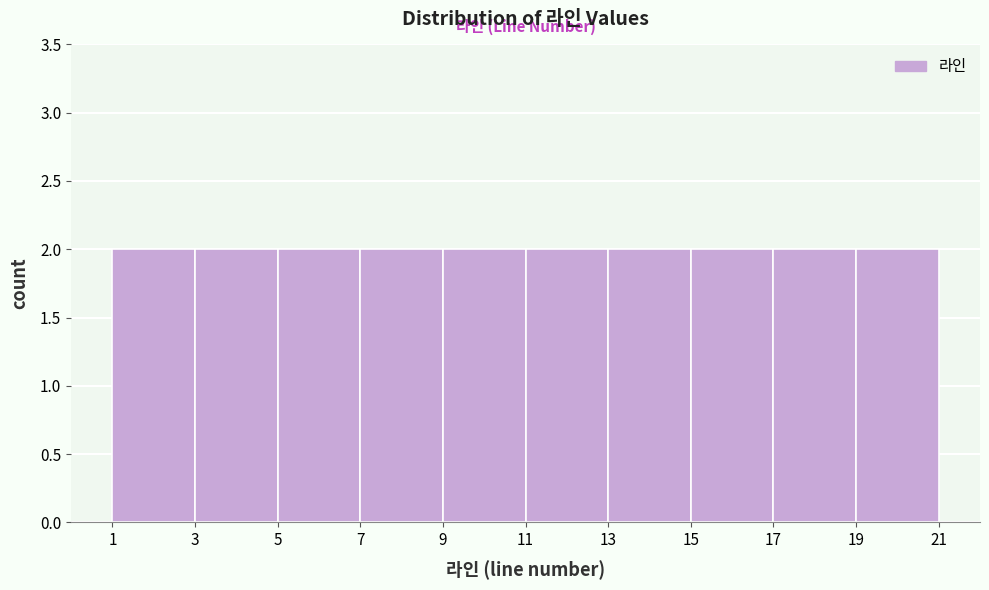

What is the height of the bar covering 19 to 21 on the x-axis? The values are not printed on the chart, so give them approximately, as read against the axis.

2